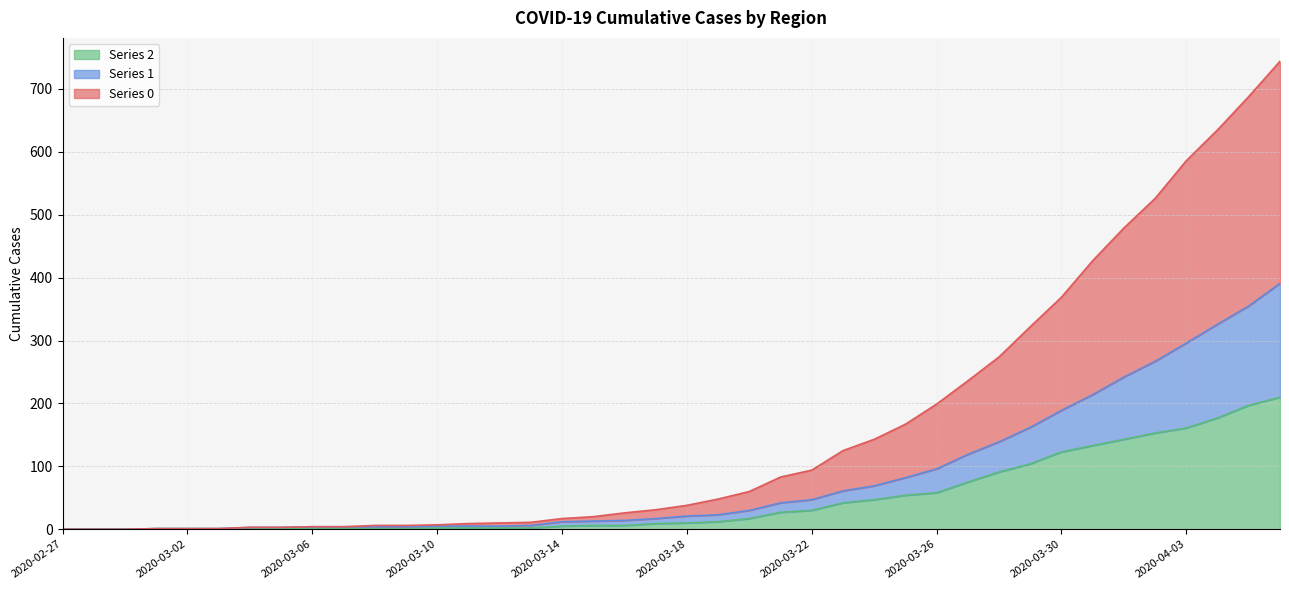

True or false: 2 and 1 cross at least once.

False